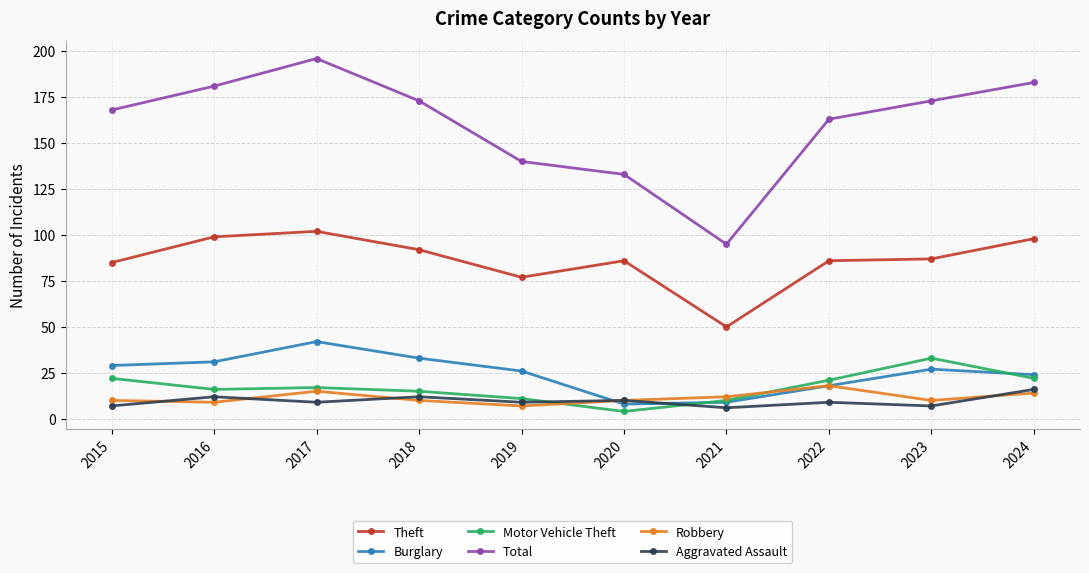

Which category has the highest value in the Theft series?

2017